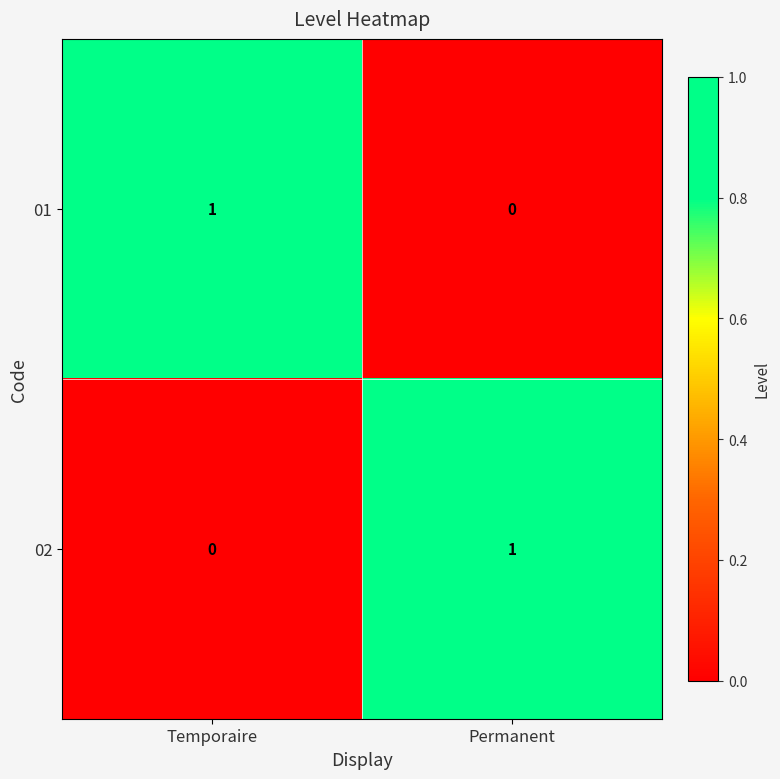

The 02 series shows 0 at Temporaire. True or false?

True